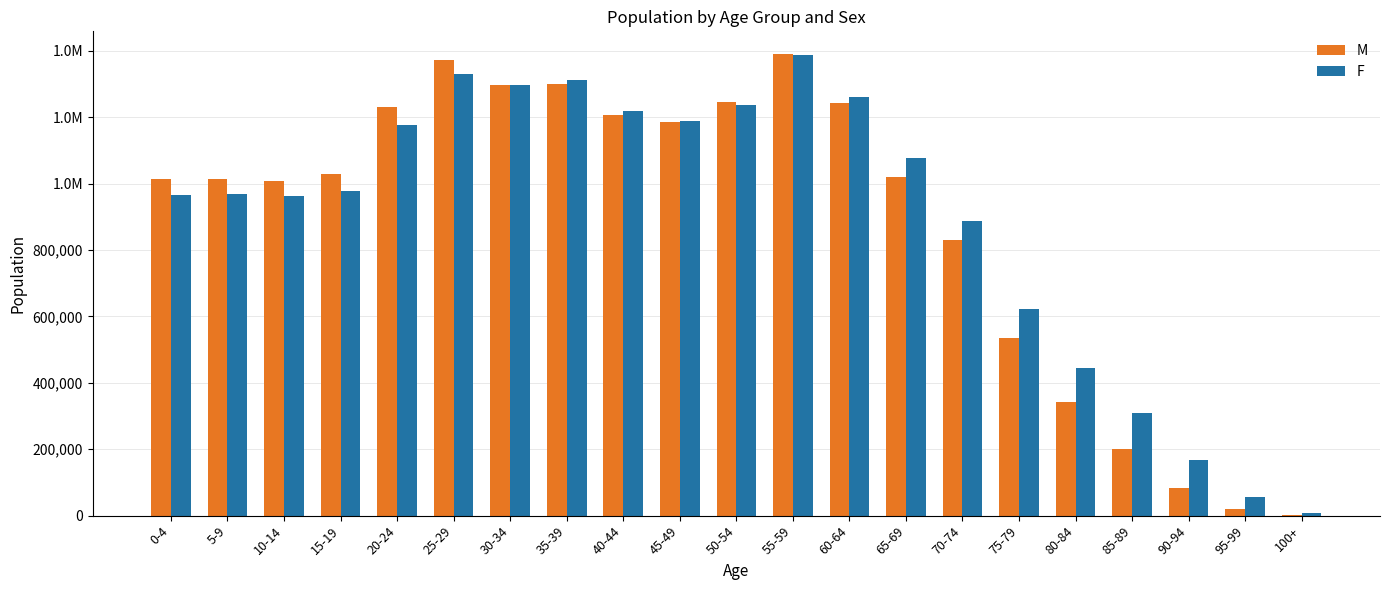

What are all the series names shown in the legend?

M, F